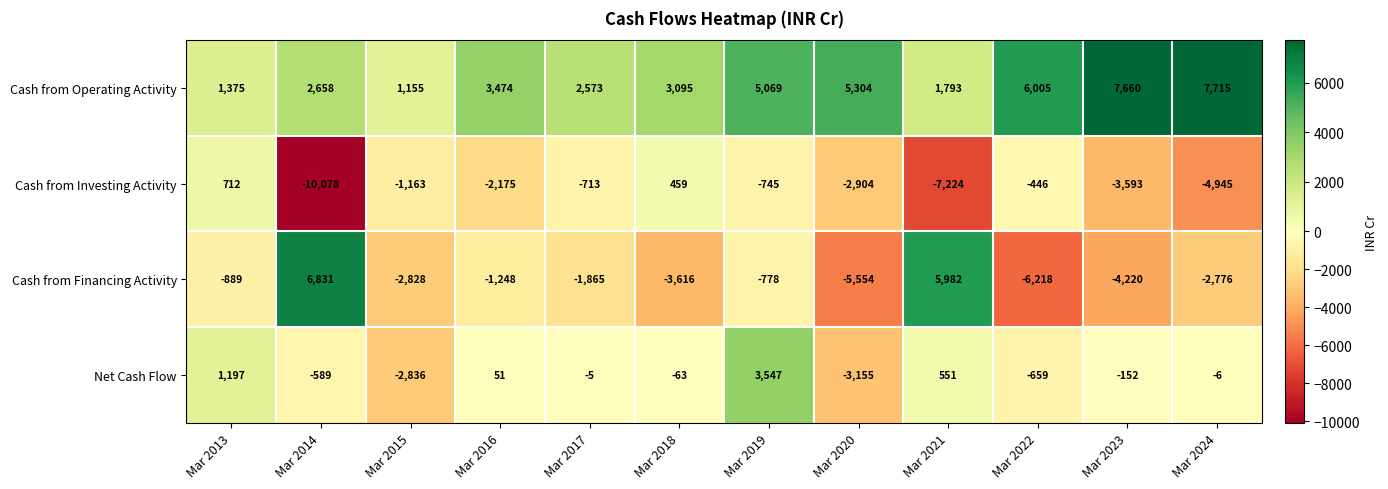

What is the sum of the Cash from Financing Activity values at Mar 2016 and Mar 2020?

-6802